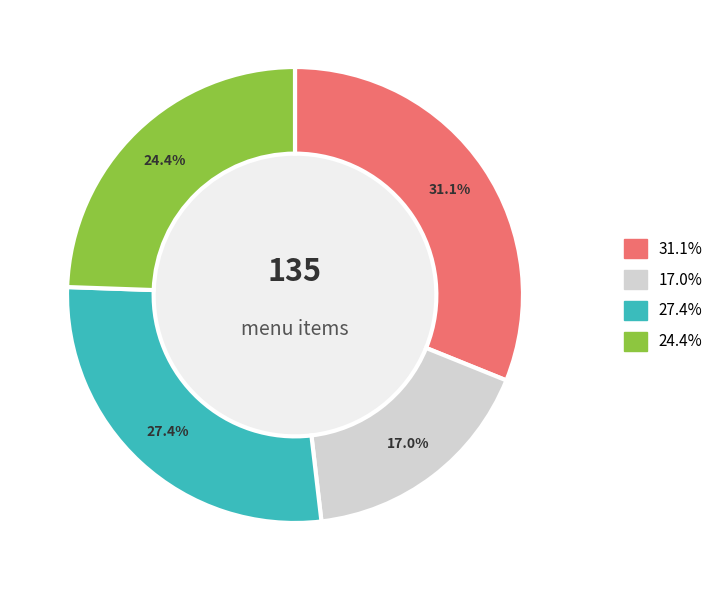

Does any single category account for the majority?

No